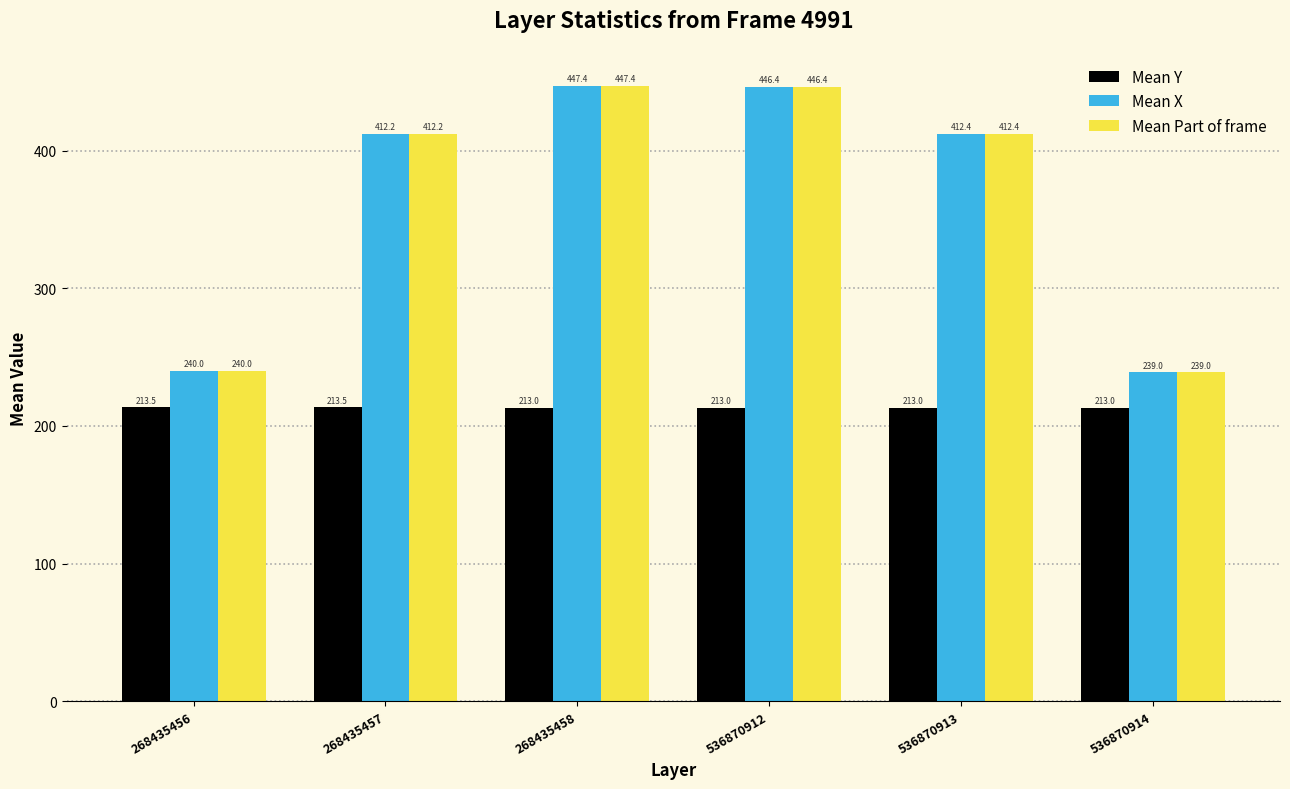

At which category is the sum across all series the highest?

268435458